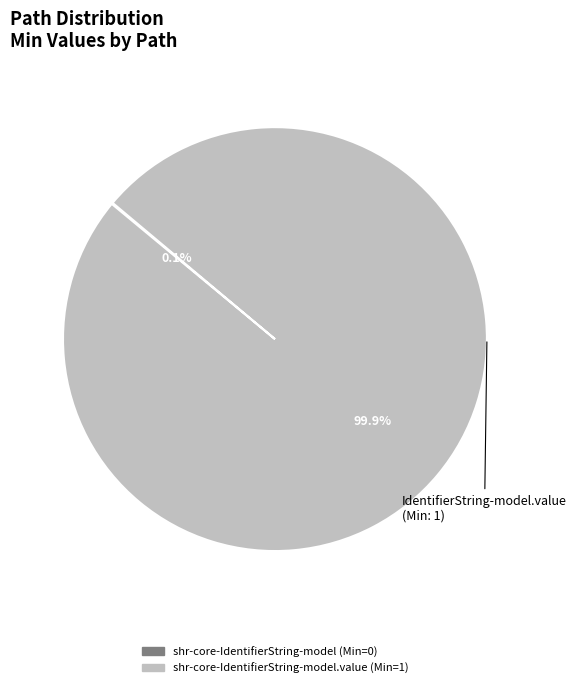

Is there a majority slice in this chart?

Yes